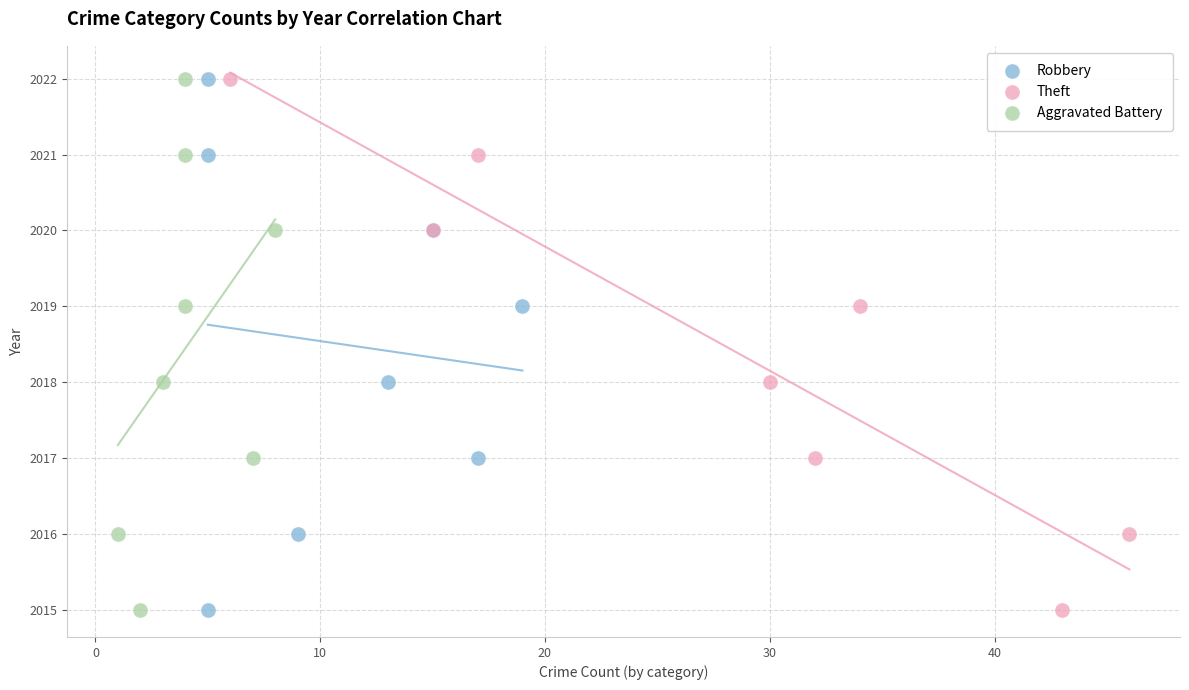

What are all the series names shown in the legend?

Robbery, Theft, Aggravated Battery